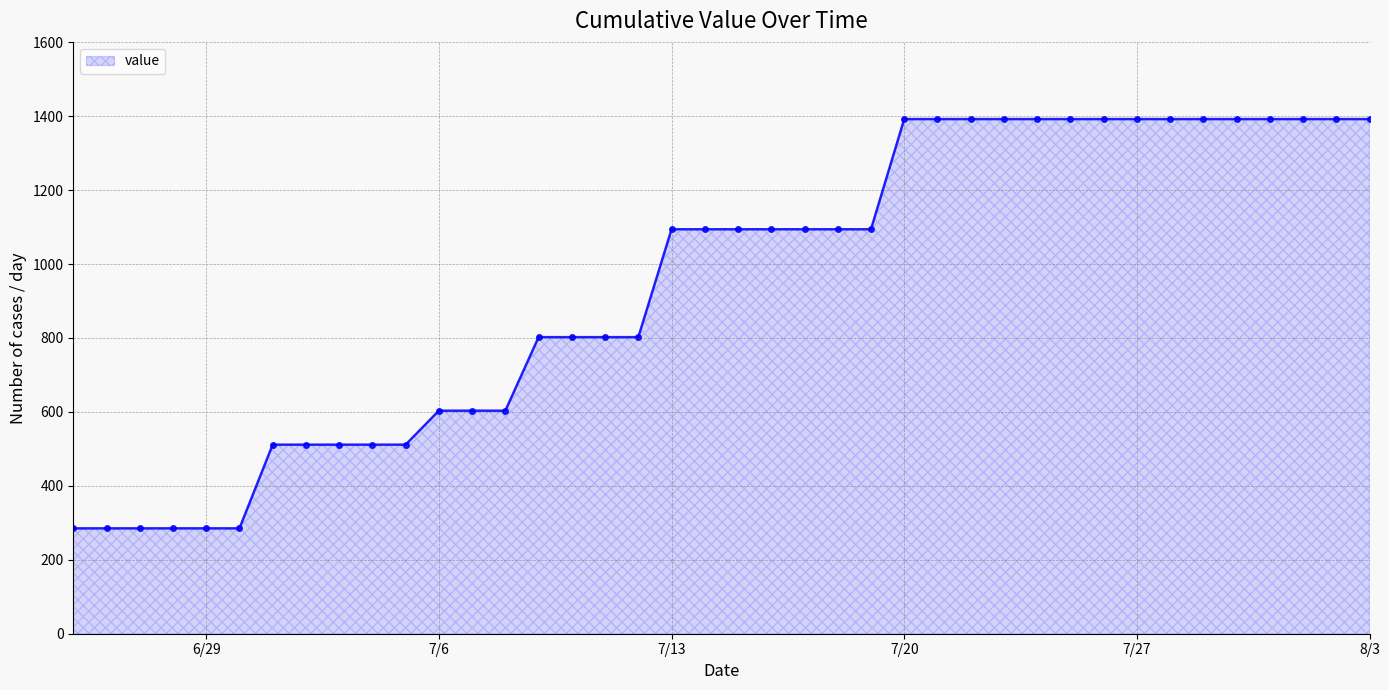

What is the sum of all values?

37827.5